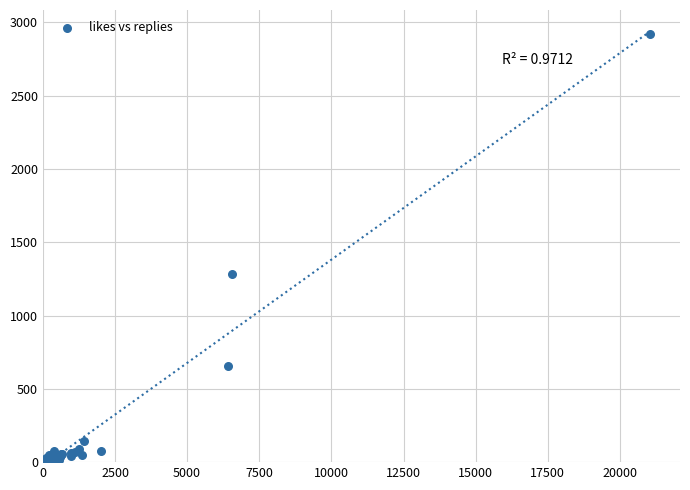

What Y value in the scatter plot is closest to 1462?

1283